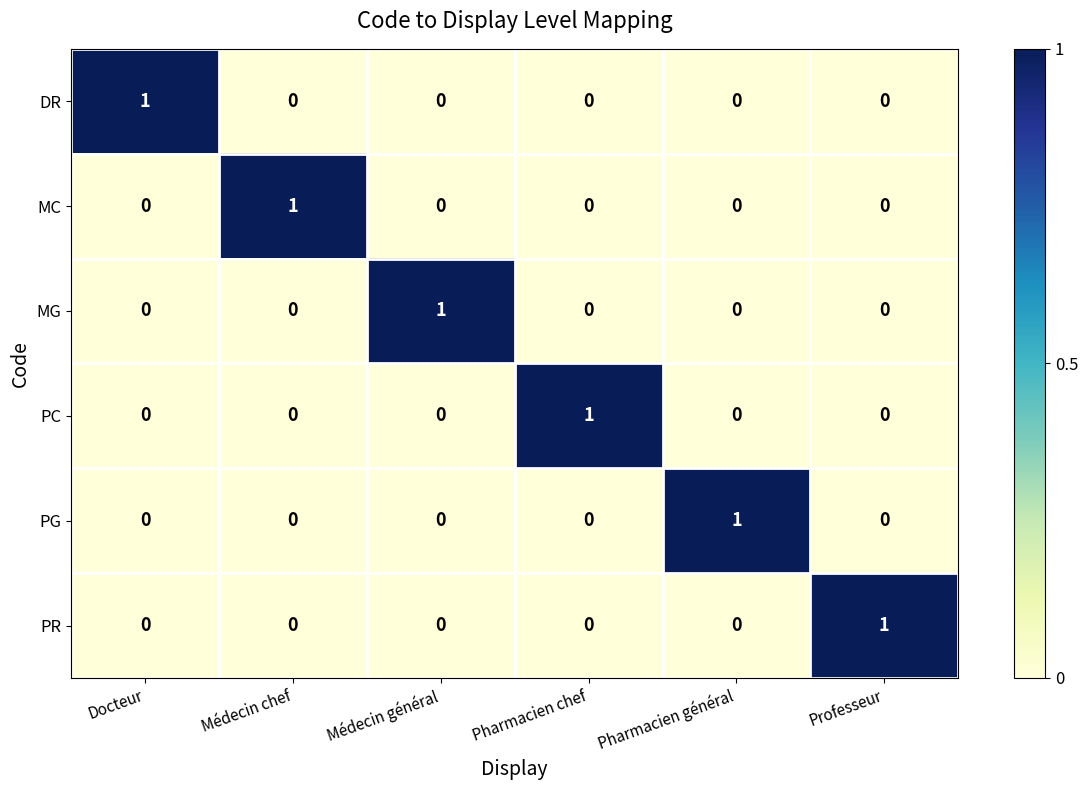

At how many categories does at least one series exceed 0?

6